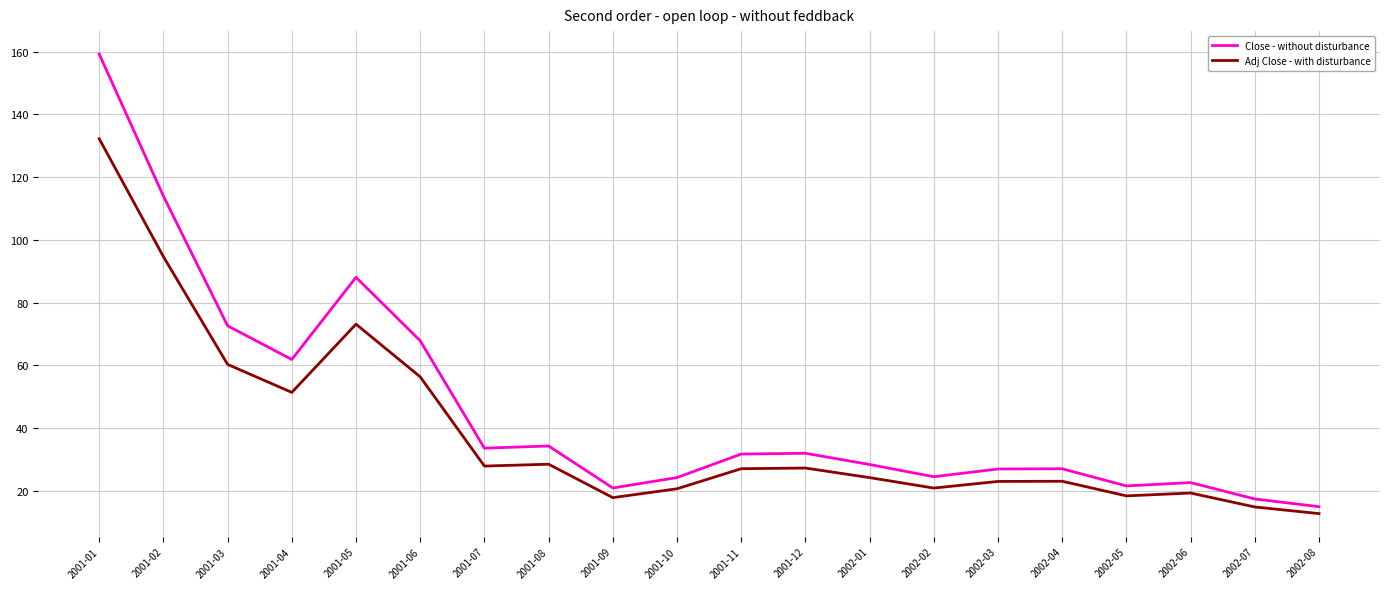

Rank the series by their maximum value, from highest to lowest.

Close - without disturbance, Adj Close - with disturbance